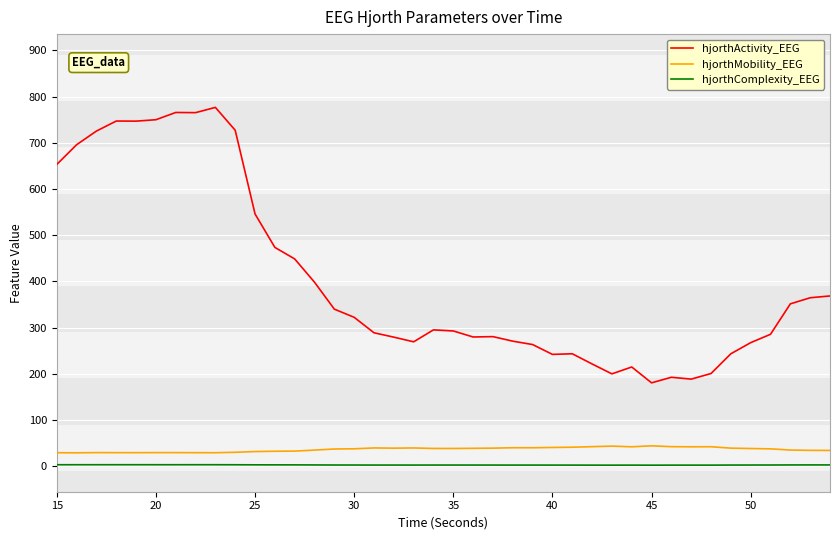

What is the maximum value shown in the chart?

776.5